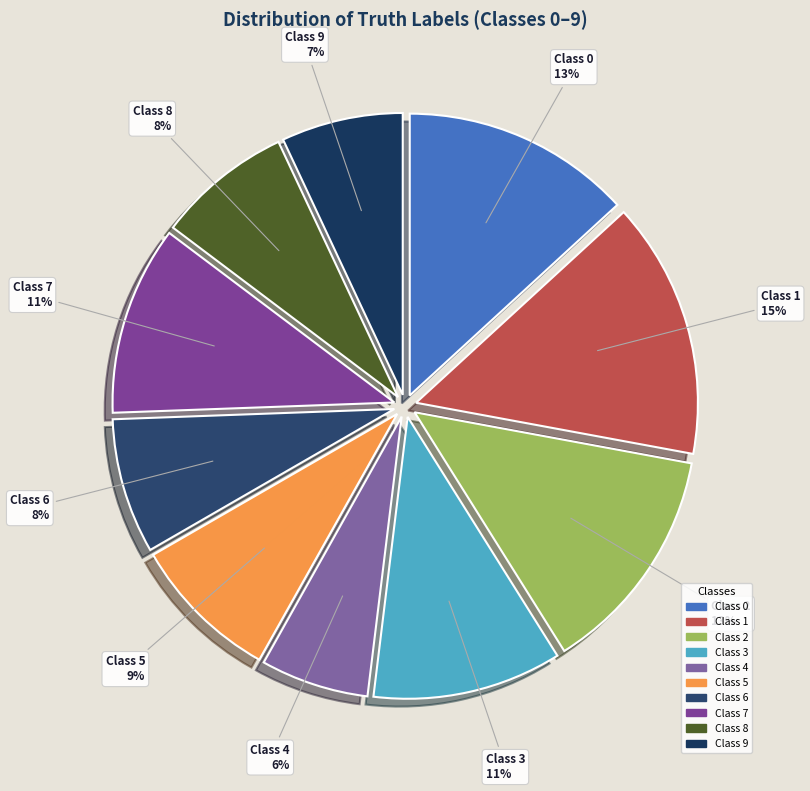

Which slice is the largest?

1